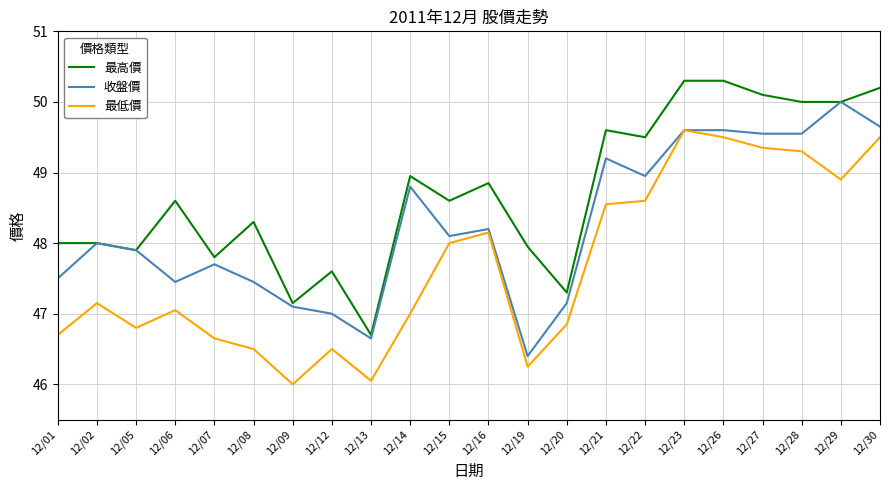

The value of 收盤價 at 12/06 is 47.5. True or false?

True